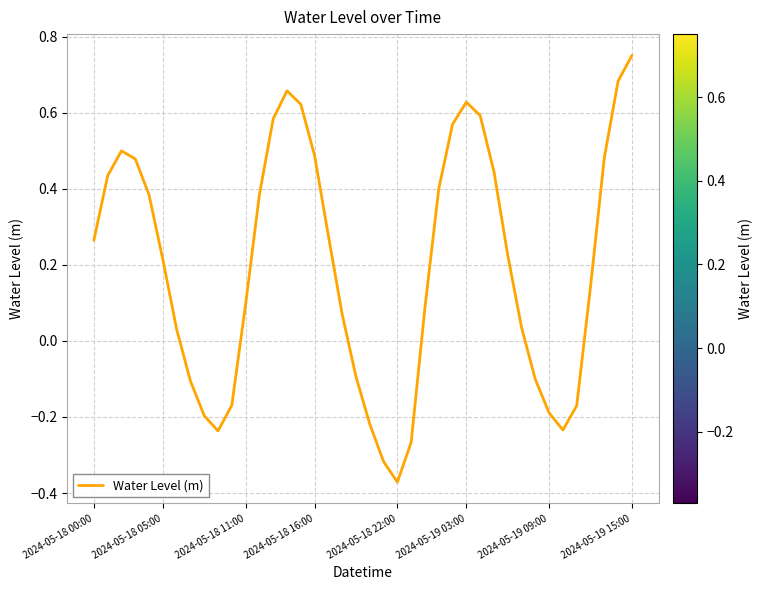

What is the difference between the maximum and minimum values?

1.1